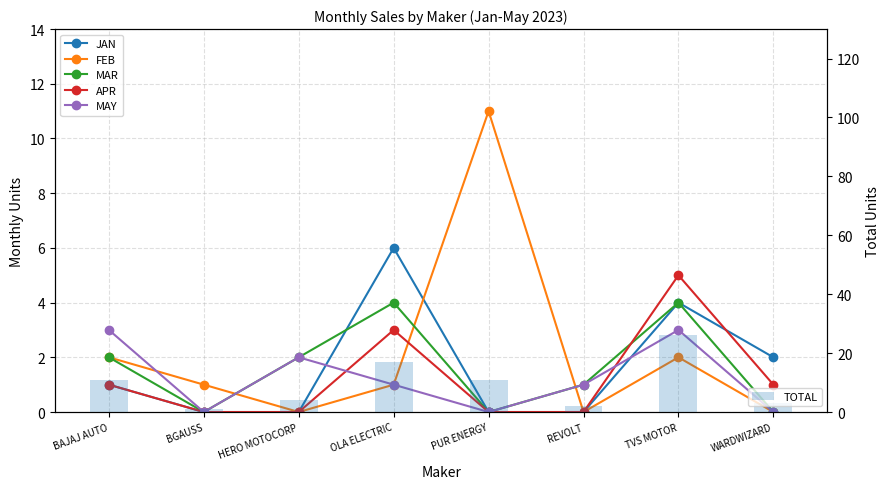

The APR series shows 1 at OLA ELECTRIC. True or false?

False